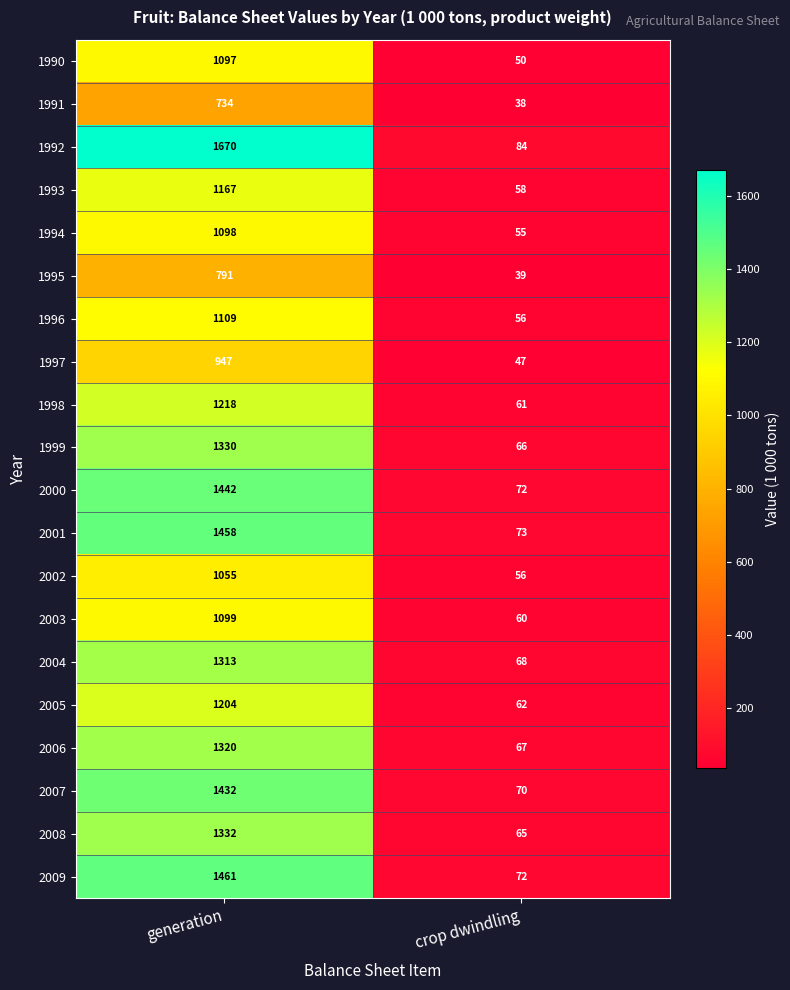

What is the sum of the 2005 values at crop dwindling and generation?

1266